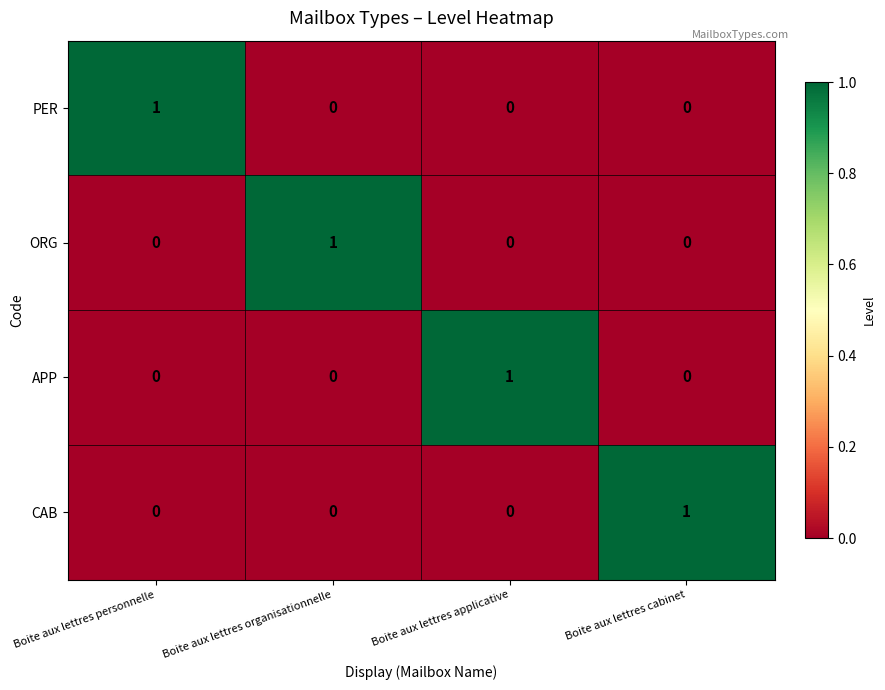

How many ORG values are between 0 and 1?

4